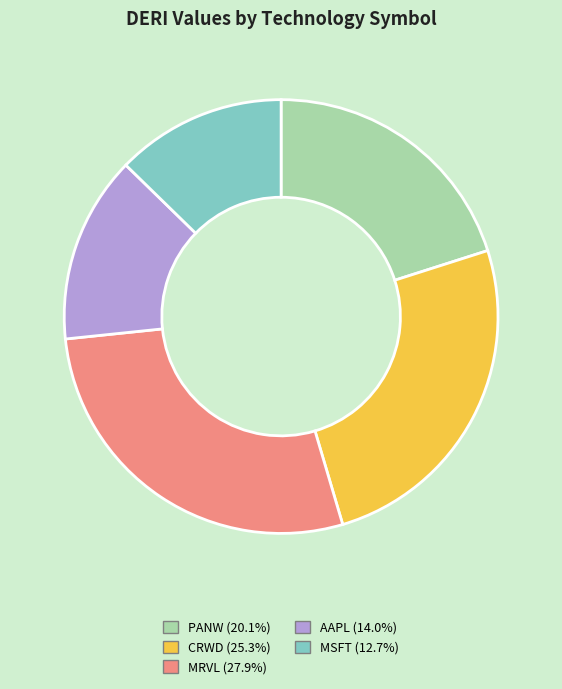

The PANW slice represents 20% of the pie. True or false?

True